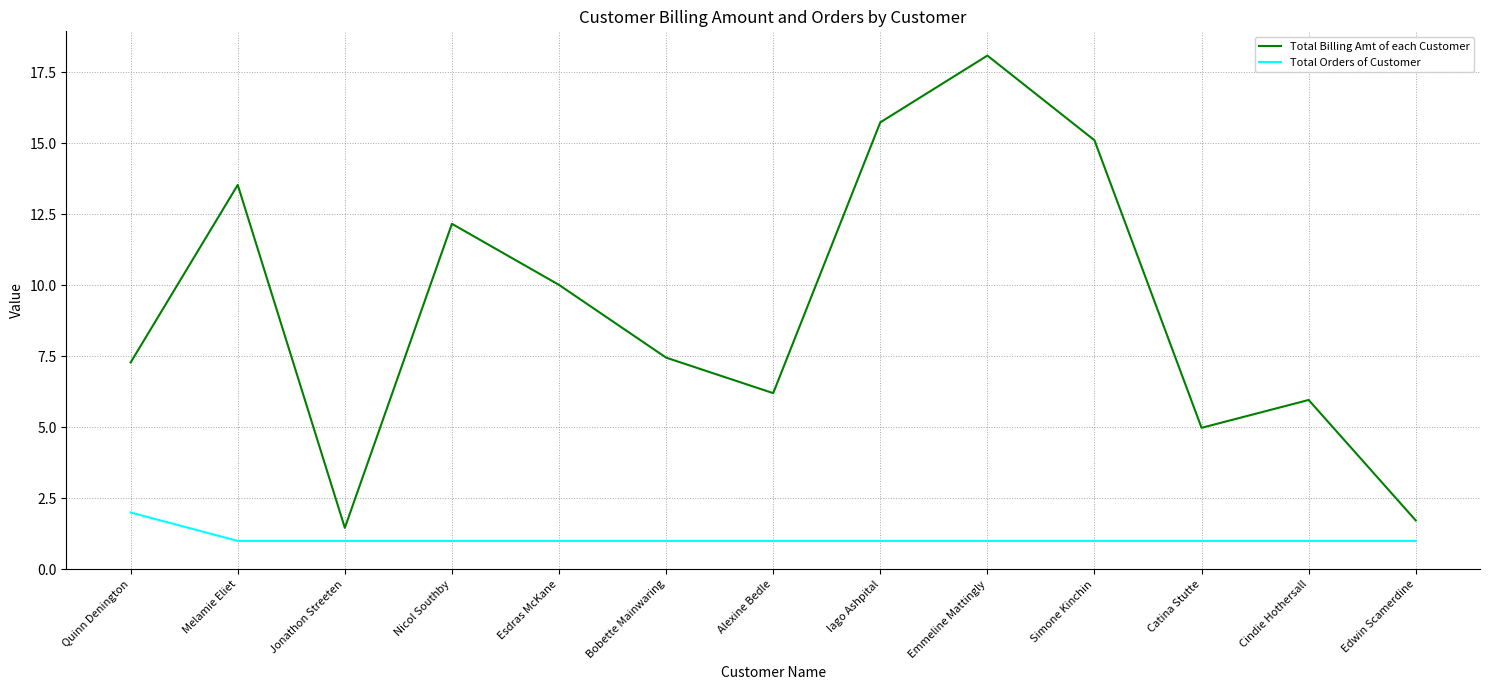

Is the value of Total Orders of Customer at Edwin Scamerdine greater than the value of Total Billing Amt of each Customer at Alexine Bedle?

No